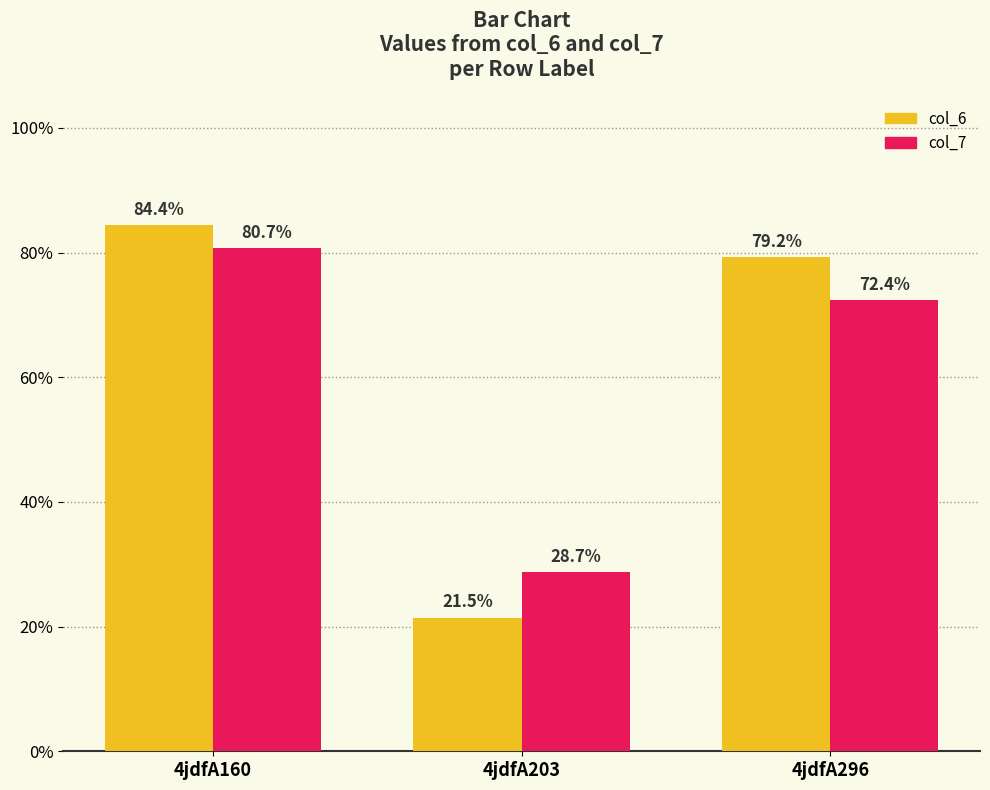

At how many categories does at least one series exceed 54?

2